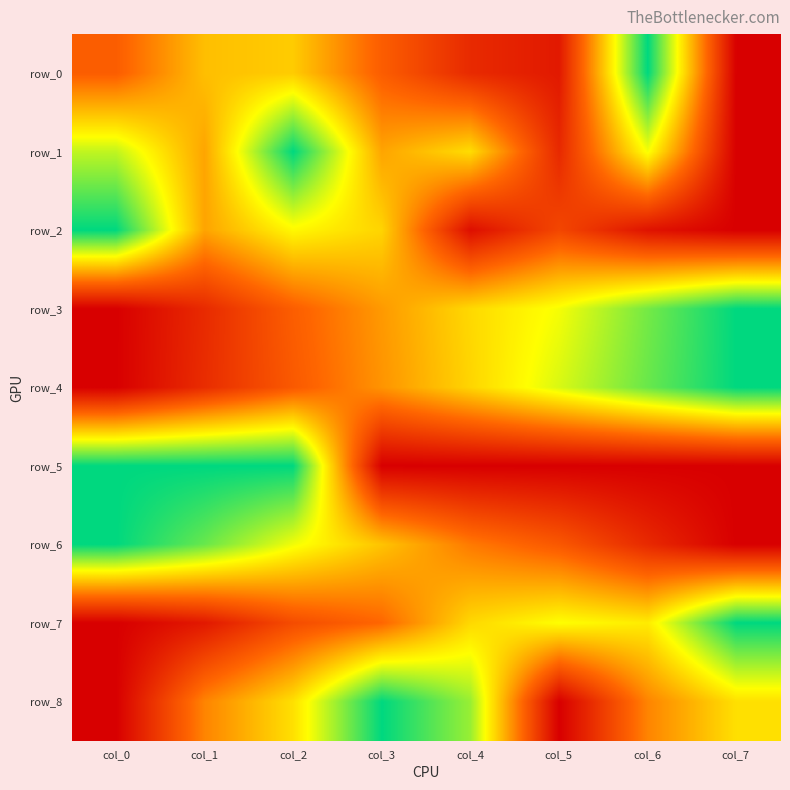

Which series has the widest spread of values?

row_0